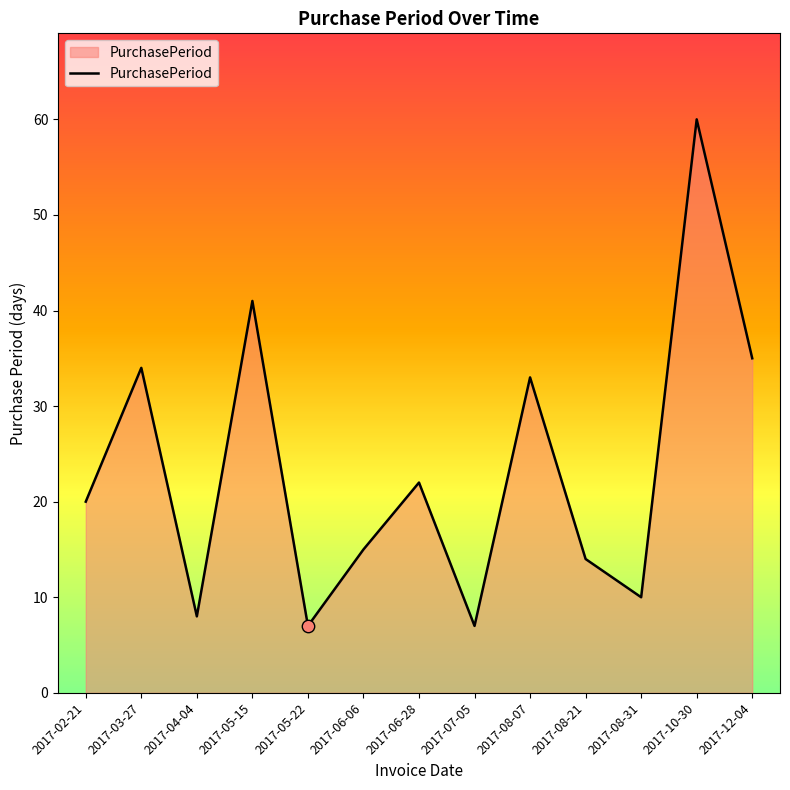

What is the ratio of the value at 2017-02-21 to the value at 2017-10-30?

0.3